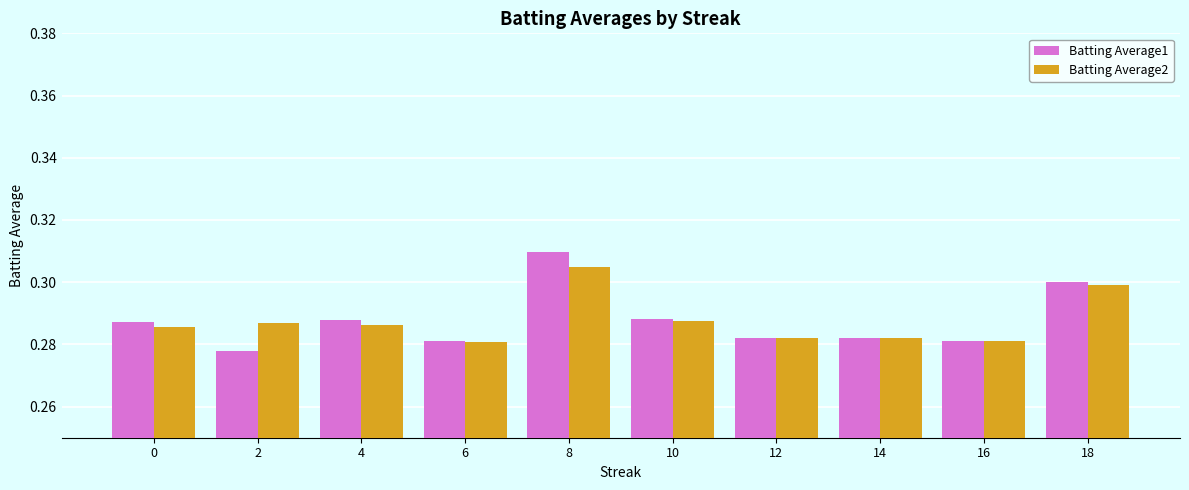

At which category does the chart reach its peak across all series?

8